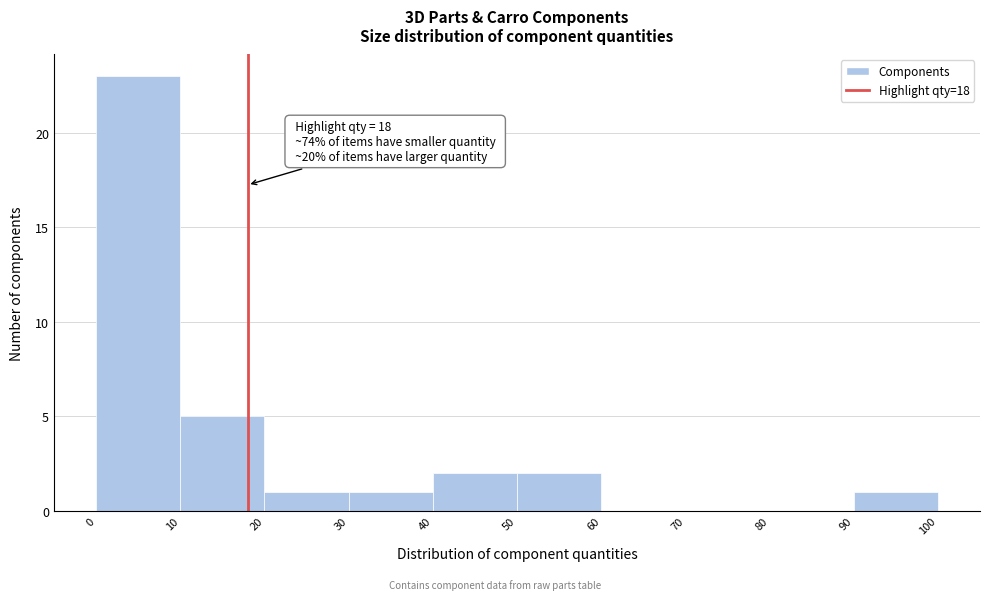

Over which range of the x-axis is the bar tallest?

0 to 10